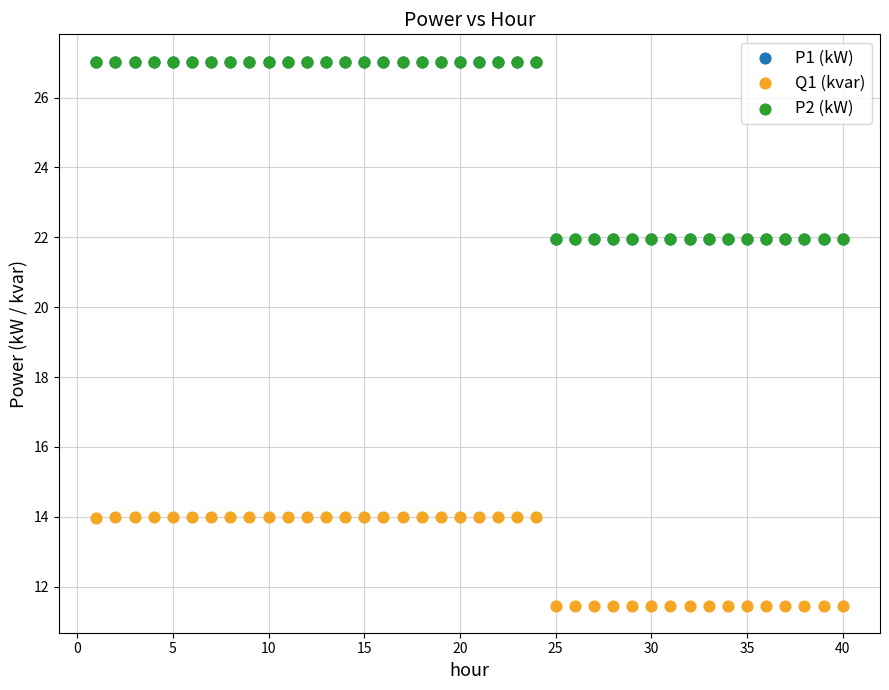

Which series reaches the minimum Y coordinate?

Q1 (kvar)